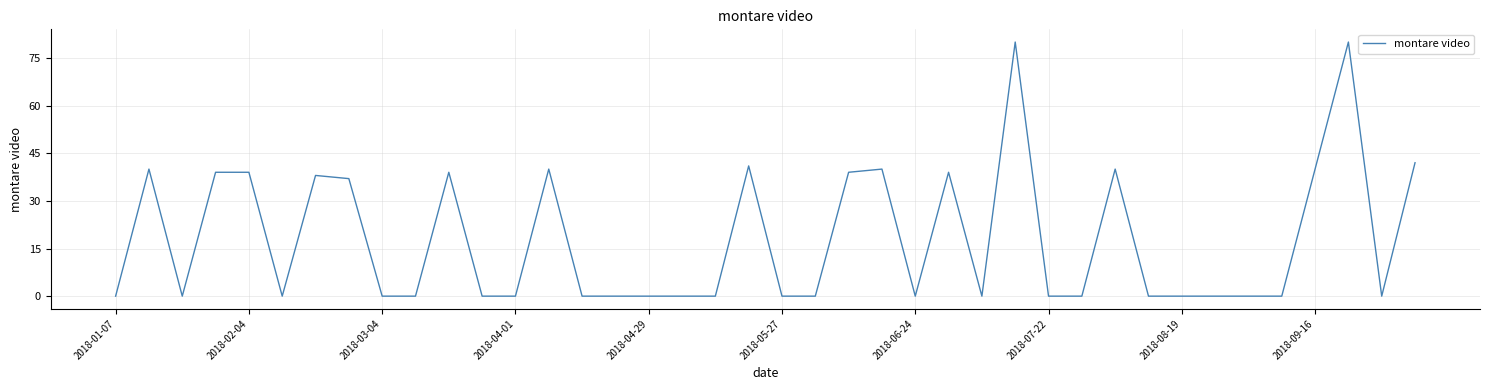

How many lines are shown in the chart?

1